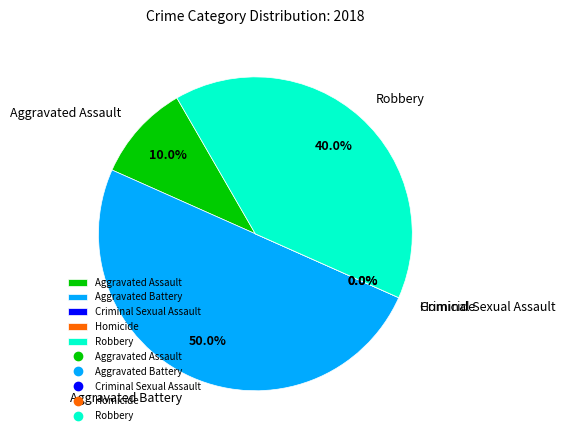

Rank the categories by value from lowest to highest.

Criminal Sexual Assault, Homicide, Aggravated Assault, Robbery, Aggravated Battery